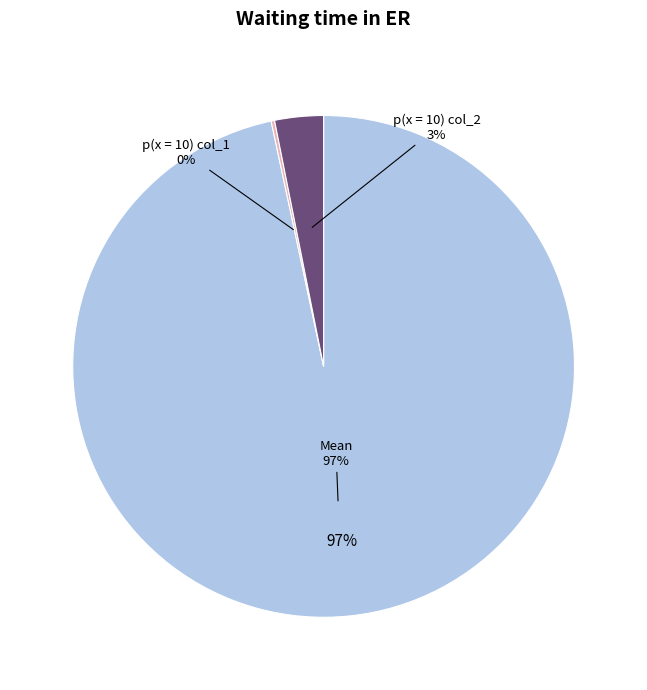

What percentage is NOT represented by Mean?

3.4%